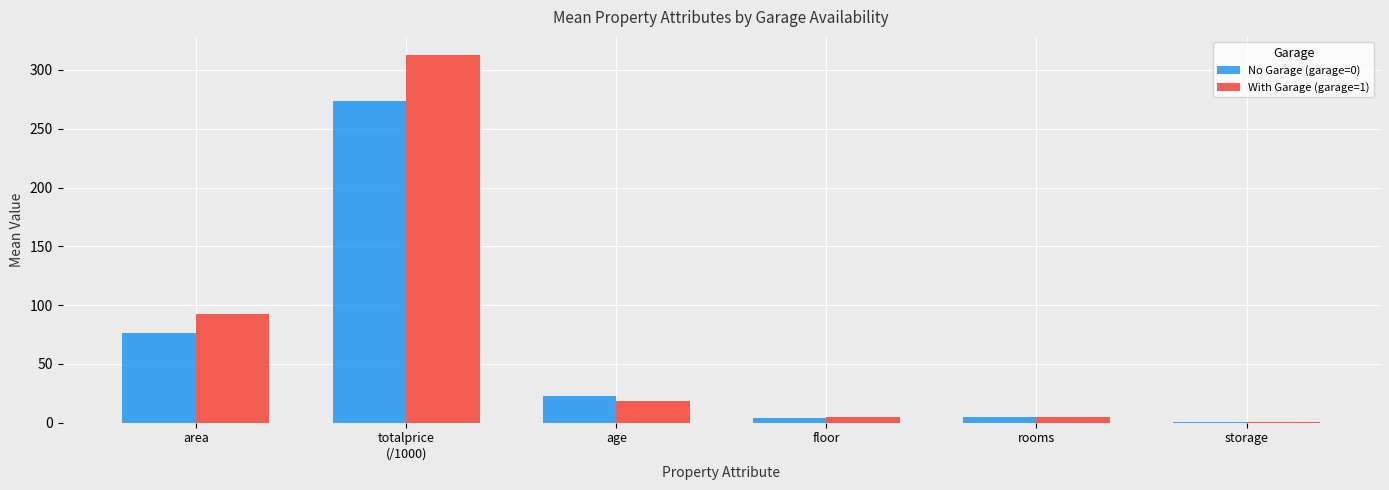

What are all the series names shown in the legend?

No Garage (garage=0), With Garage (garage=1)